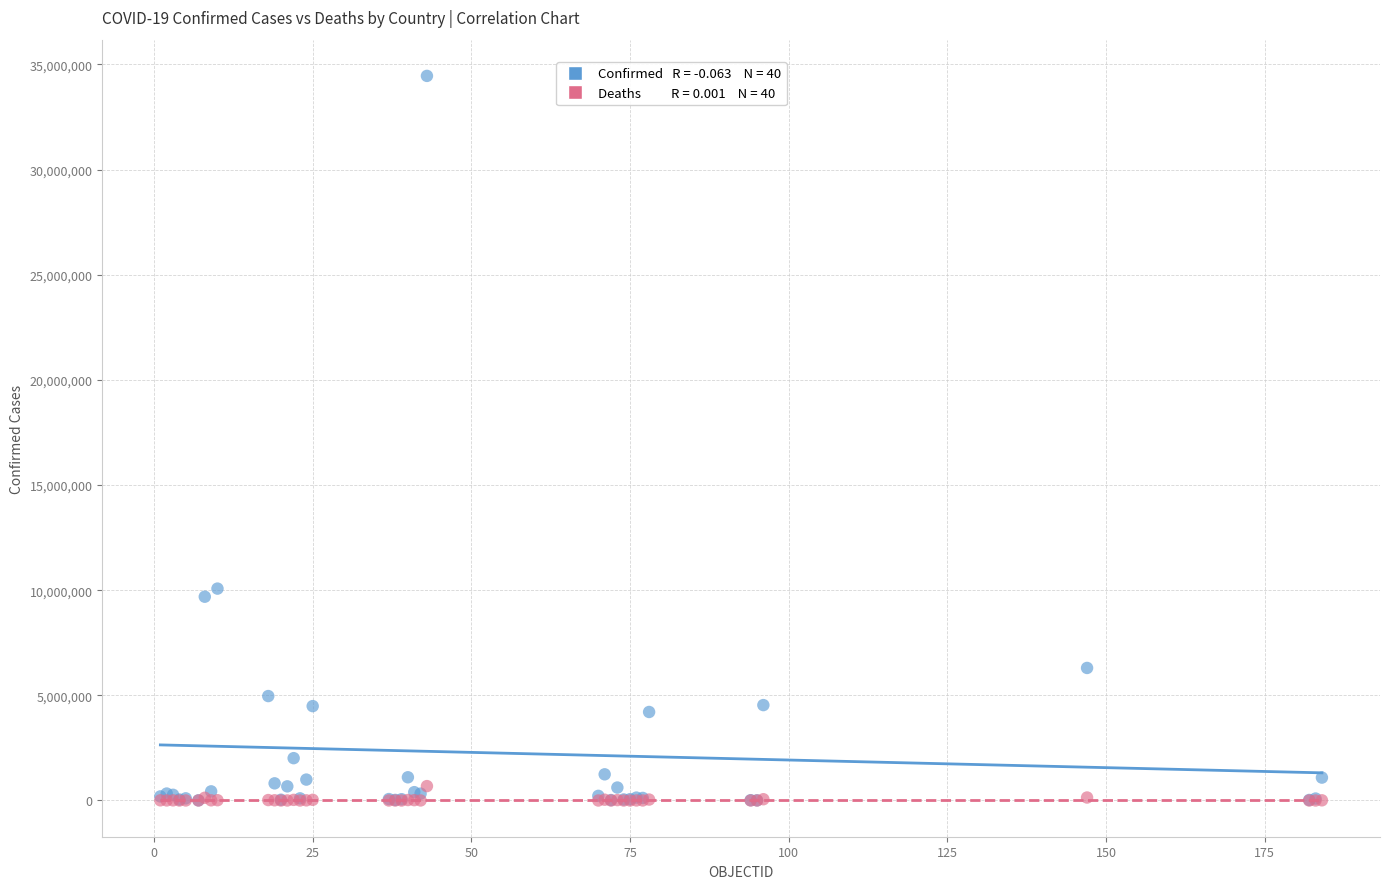

Across all series, what Y value is closest to 17228083?

10075747